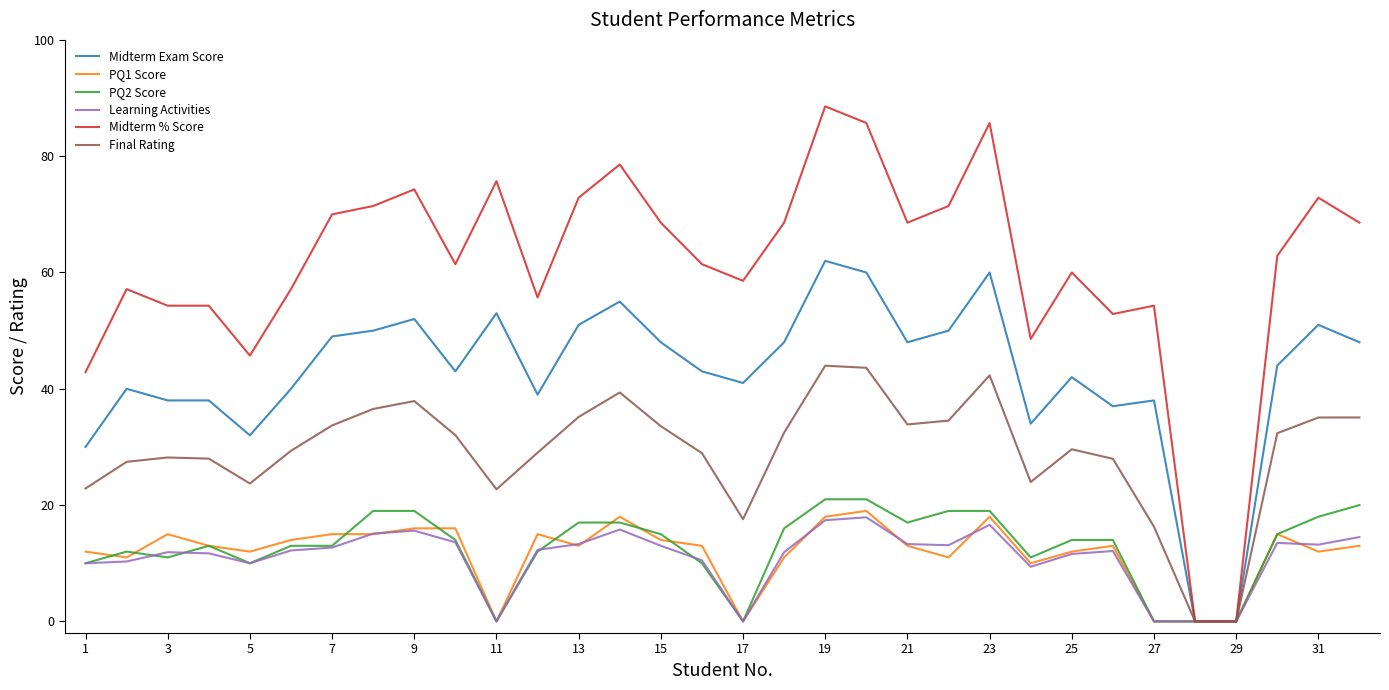

Which series has the widest spread of values?

Midterm % Score